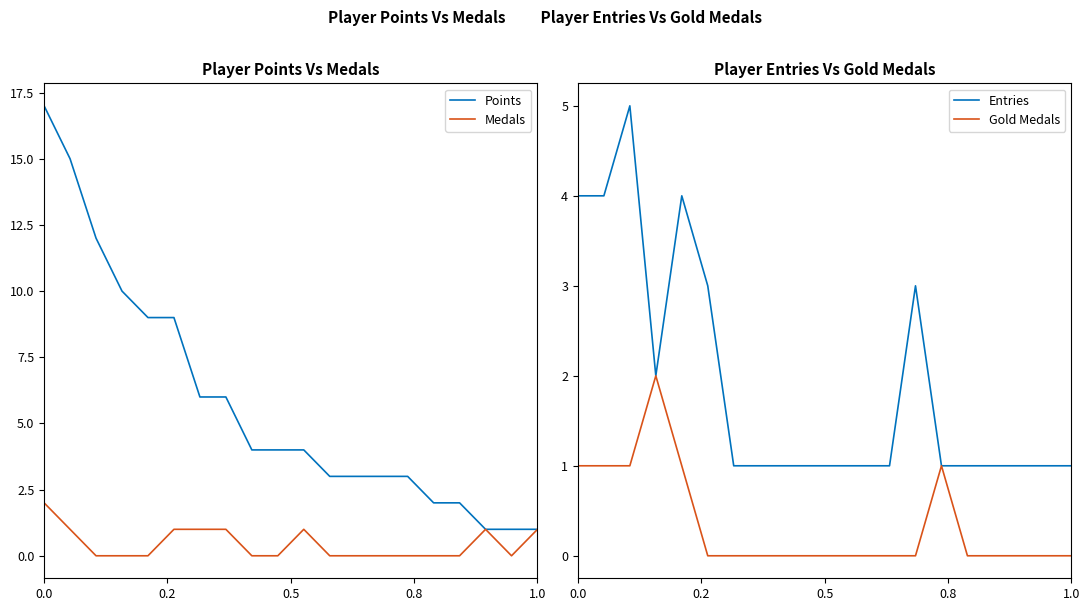

True or false: Gold Medals and Points intersect in this chart.

False